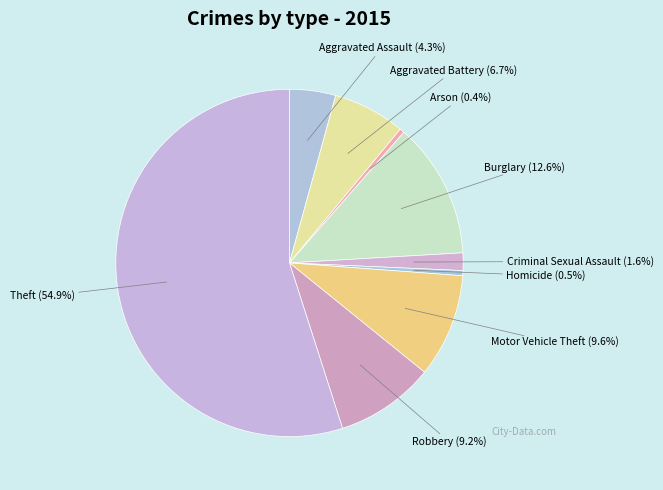

Which has a higher value, Criminal Sexual Assault or Robbery?

Robbery